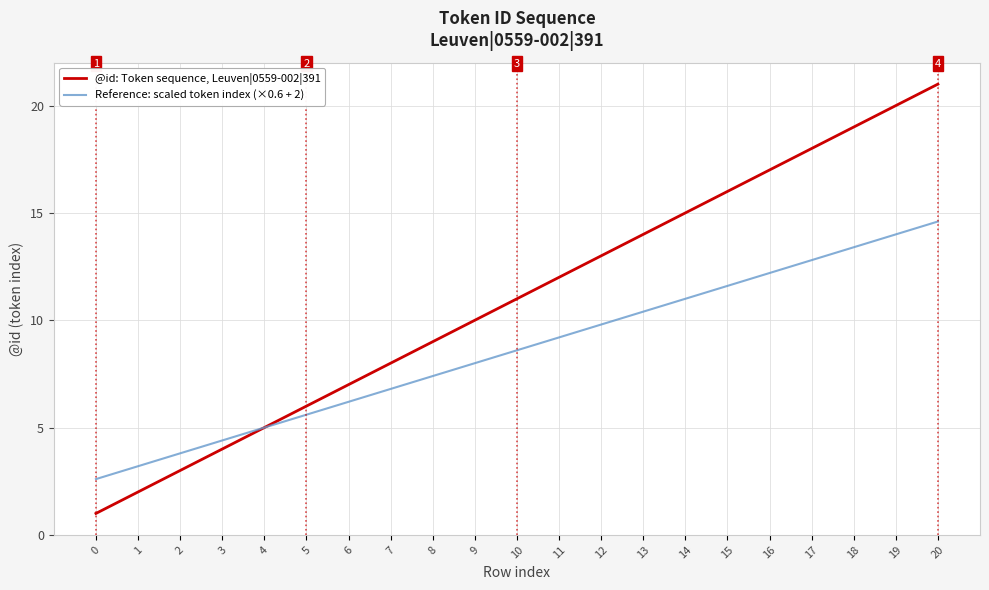

Which series has the widest spread of values?

@id: Token sequence, Leuven|0559-002|391